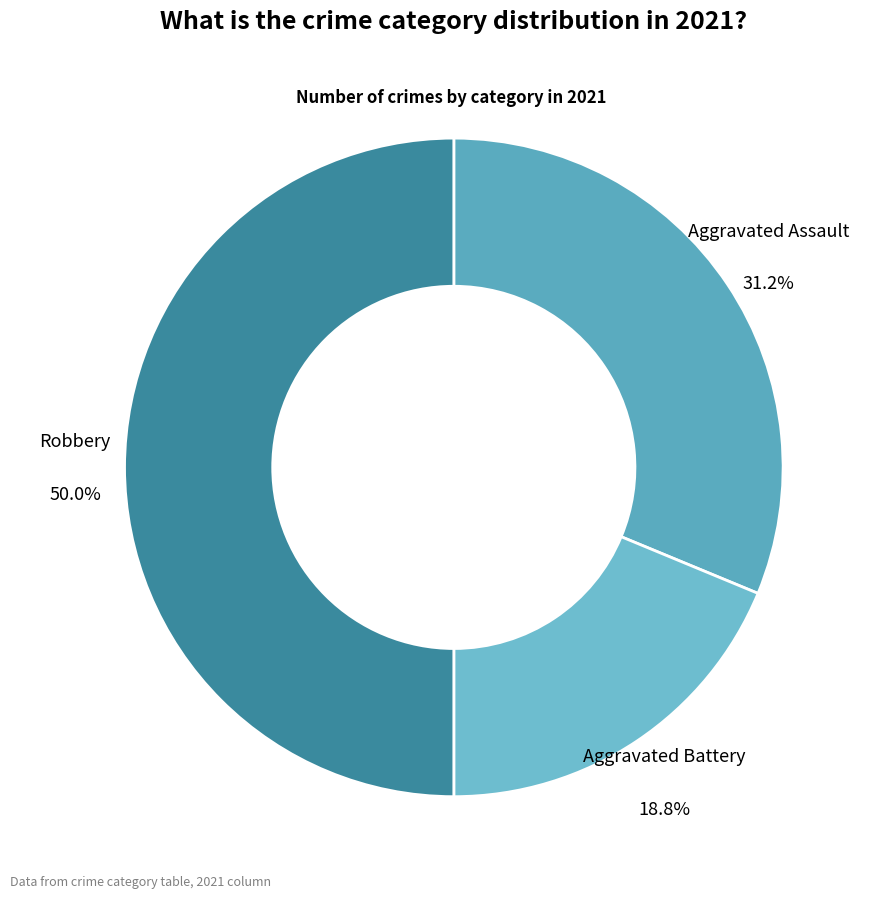

To the nearest percent, what portion does Aggravated Battery represent?

19%